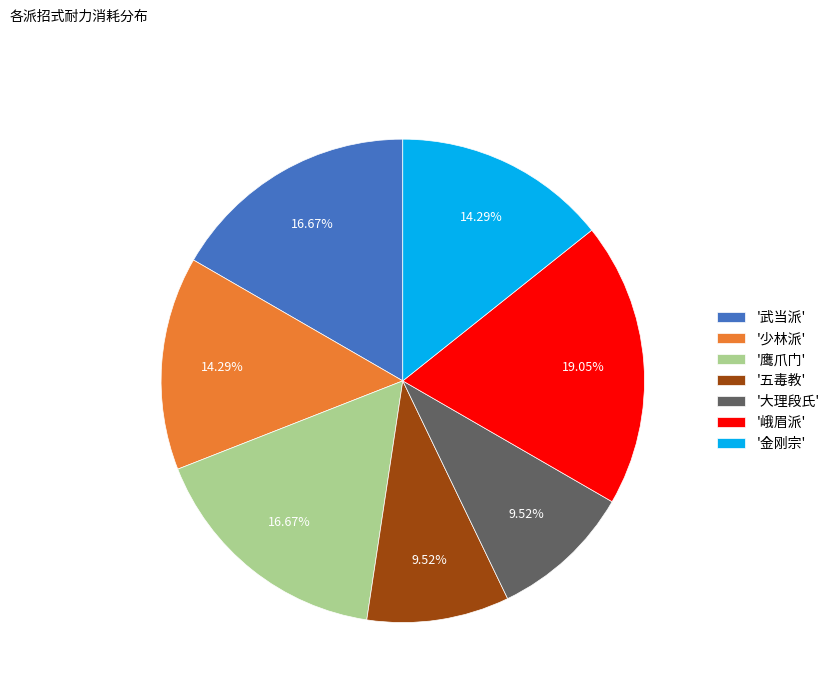

Combined, do '峨眉派' and '鹰爪门' account for over 50%?

No